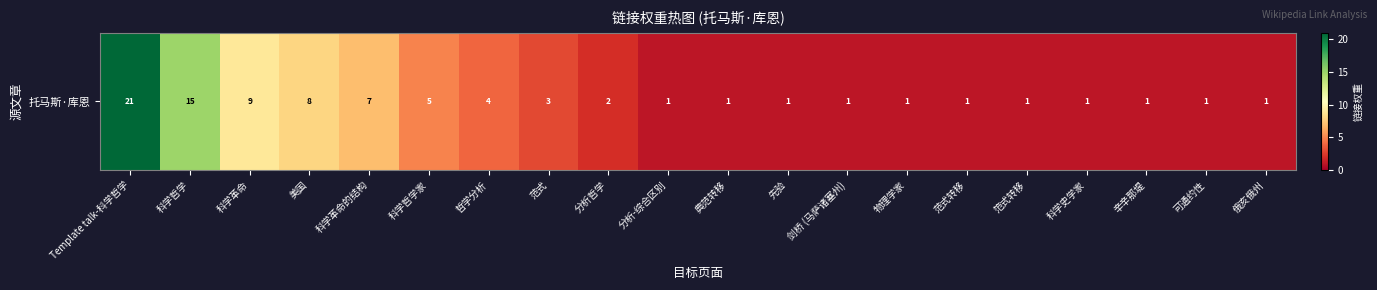

What is the ratio of the value at 科学史学家 to the value at 笵式转移?

1.0